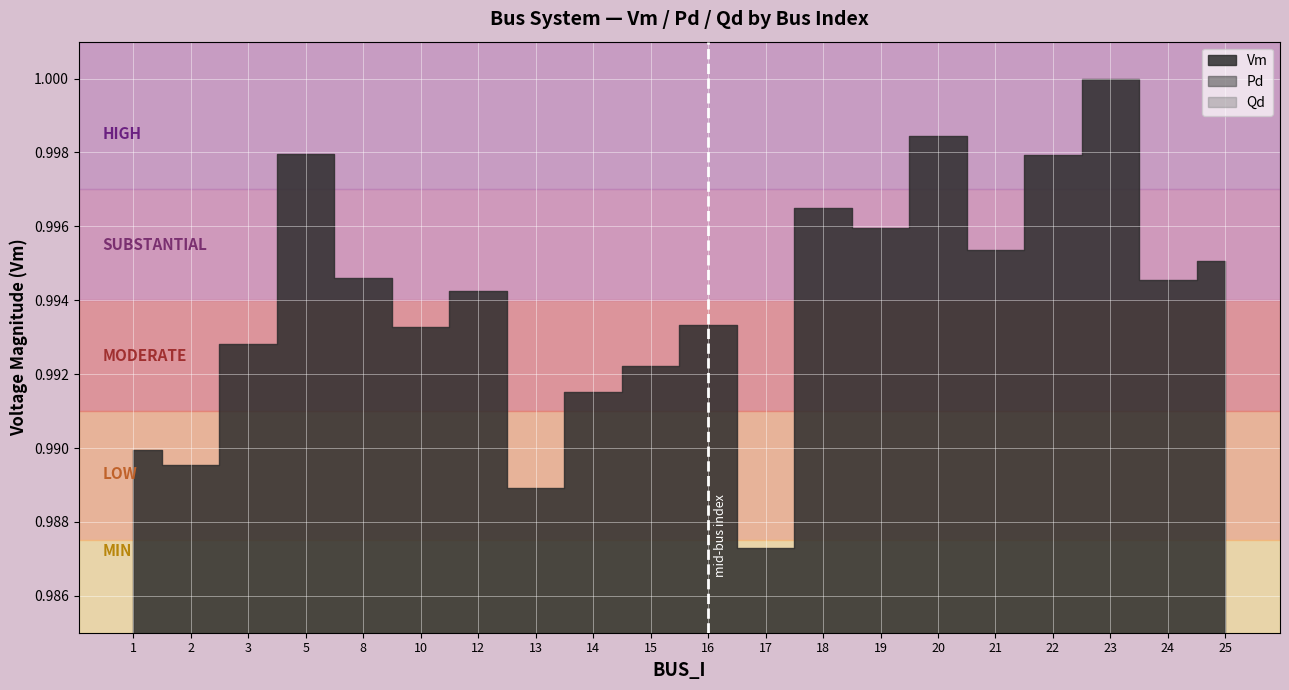

What are all the series names shown in the legend?

Vm, Pd, Qd